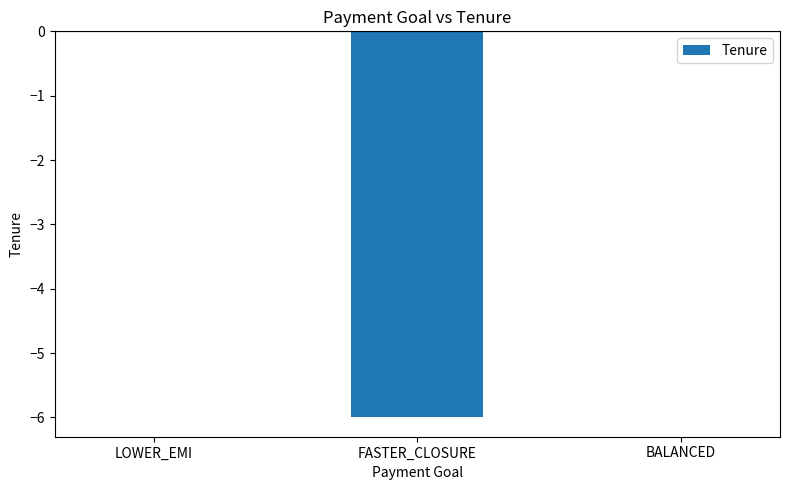

Count the number of categories in the chart.

3